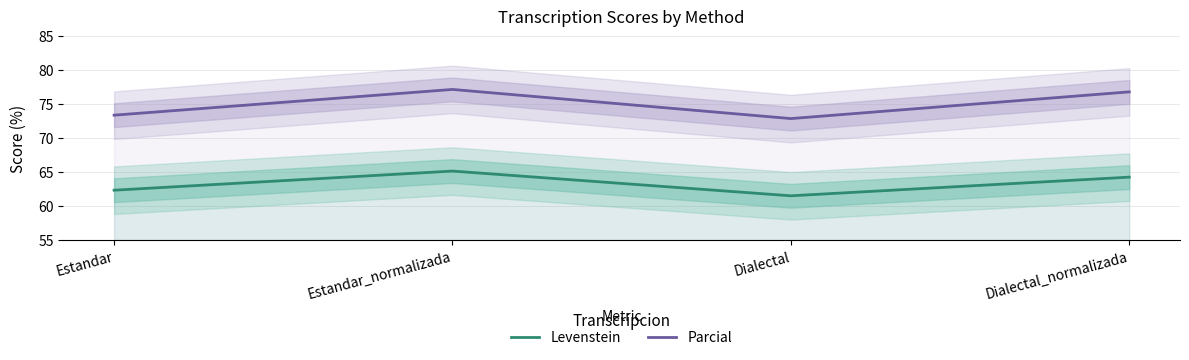

Which series has the largest total across all categories?

Parcial